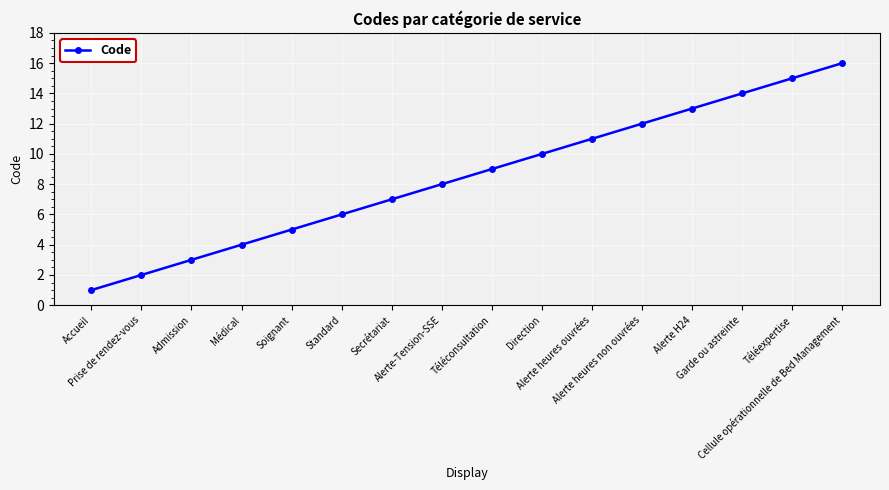

What is the ratio of the value at Direction to the value at Garde ou astreinte?

0.7